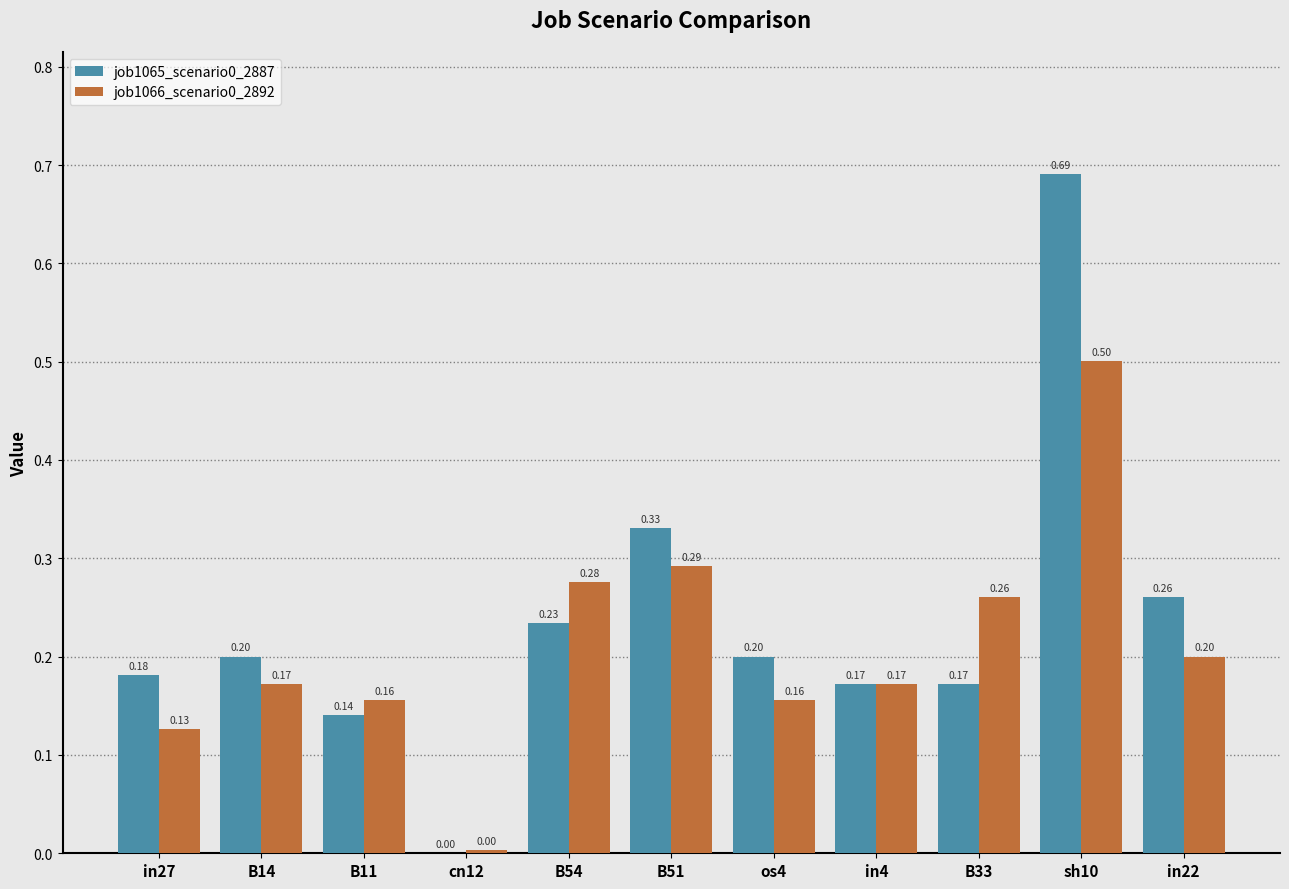

At which category is the sum across all series the highest?

sh10